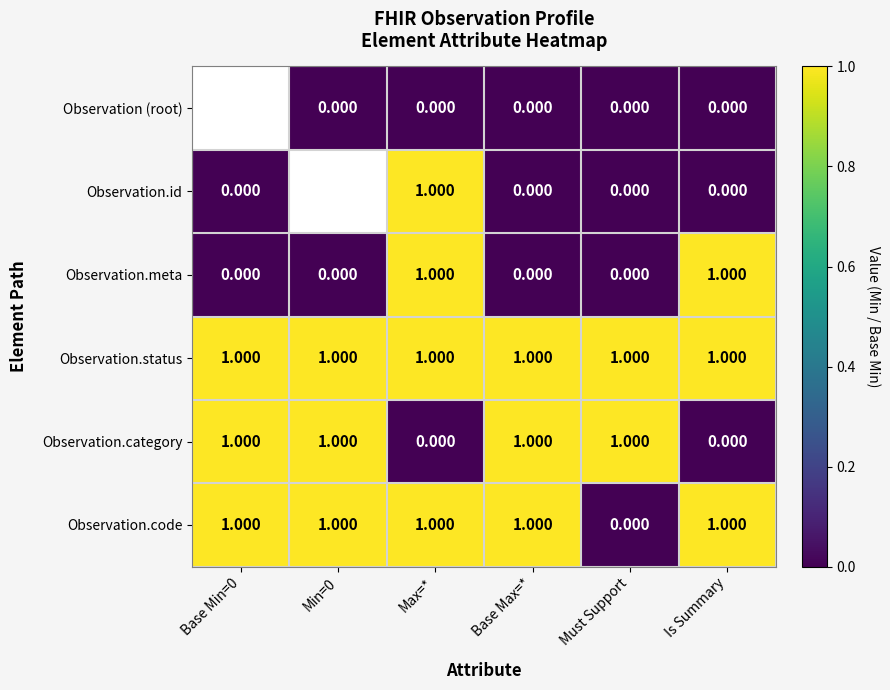

Is the value of Observation.meta at Max=* greater than the value of Observation (root) at Is Summary?

Yes